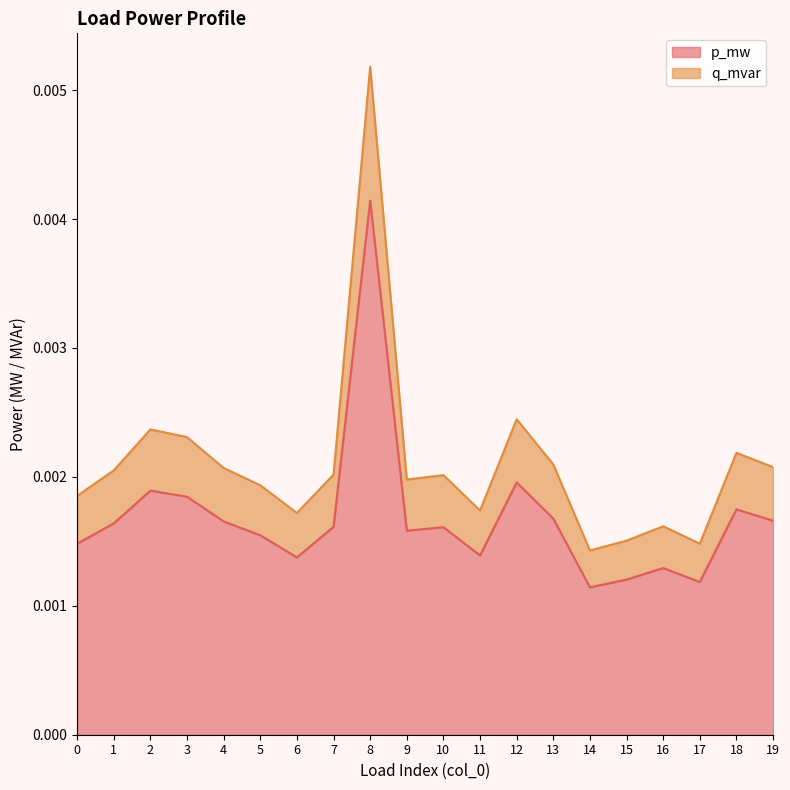

How many series are shown in this chart?

2